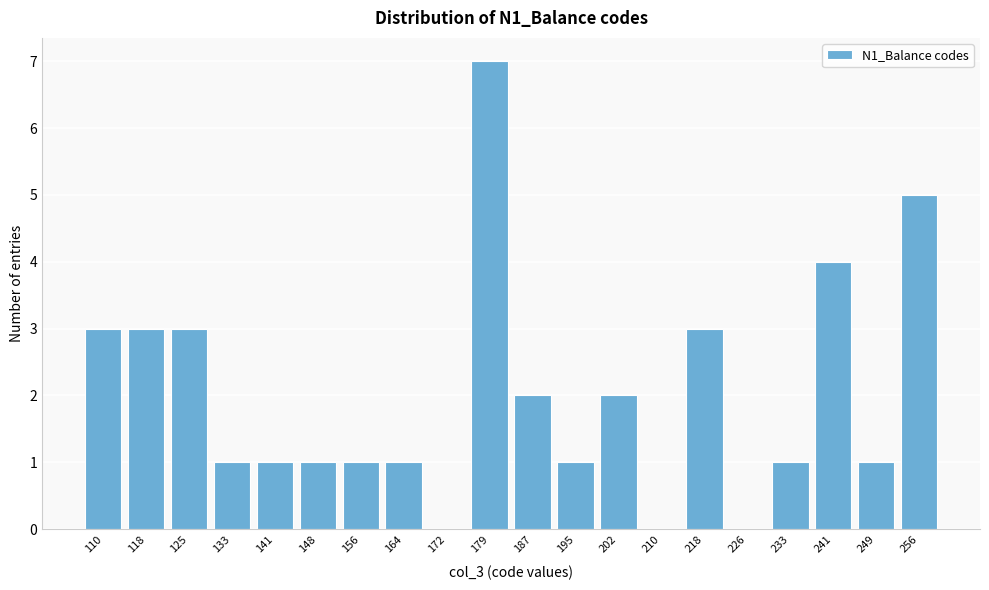

Reading right to left, what are all the values shown in this chart?

256=5	249=1	241=4	233=1	226=0	218=3	210=0	202=2	195=1	187=2	179=7	172=0	164=1	156=1	148=1	141=1	133=1	125=3	118=3	110=3